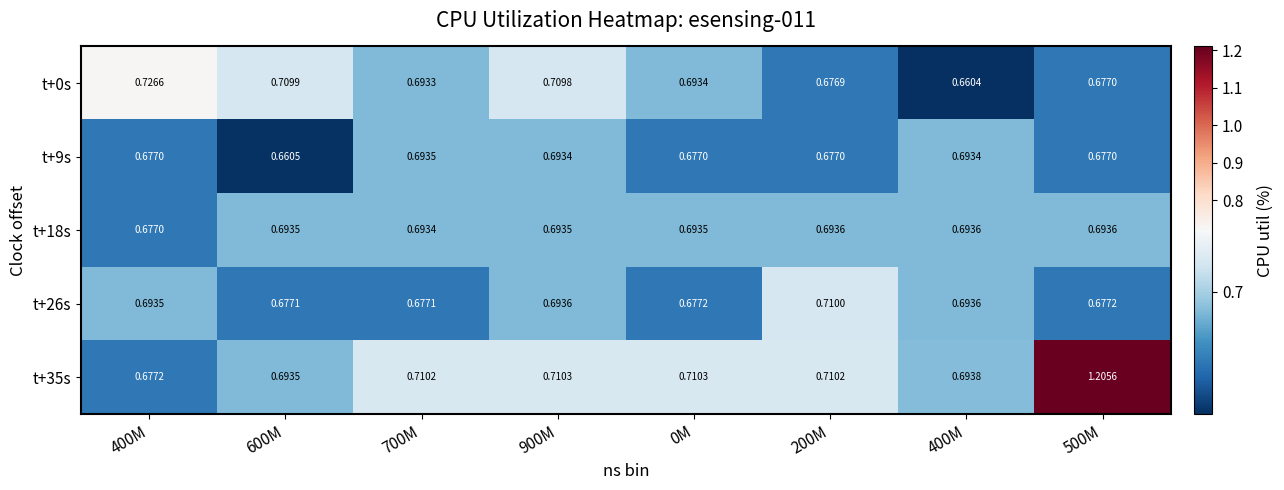

Reading left to right, transcribe all the data shown in this chart.

t+0s: 400M=0.7	600M=0.7	700M=0.7	900M=0.7	0M=0.7	200M=0.7	400M=0.7	500M=0.7
t+9s: 400M=0.7	600M=0.7	700M=0.7	900M=0.7	0M=0.7	200M=0.7	400M=0.7	500M=0.7
t+18s: 400M=0.7	600M=0.7	700M=0.7	900M=0.7	0M=0.7	200M=0.7	400M=0.7	500M=0.7
t+26s: 400M=0.7	600M=0.7	700M=0.7	900M=0.7	0M=0.7	200M=0.7	400M=0.7	500M=0.7
t+35s: 400M=0.7	600M=0.7	700M=0.7	900M=0.7	0M=0.7	200M=0.7	400M=0.7	500M=1.2